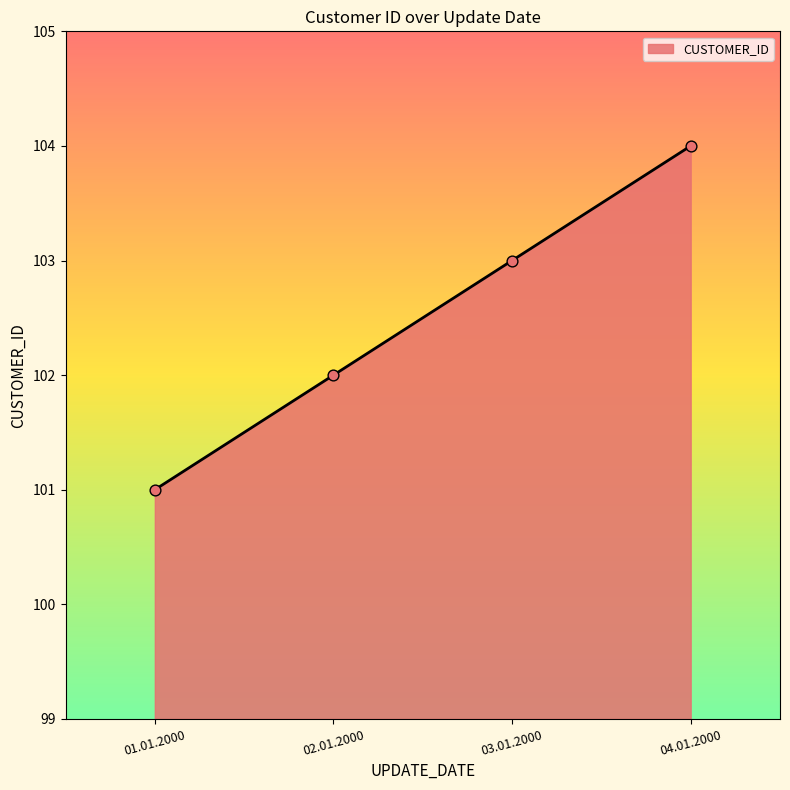

Which has a higher value, 03.01.2000 or 04.01.2000?

04.01.2000